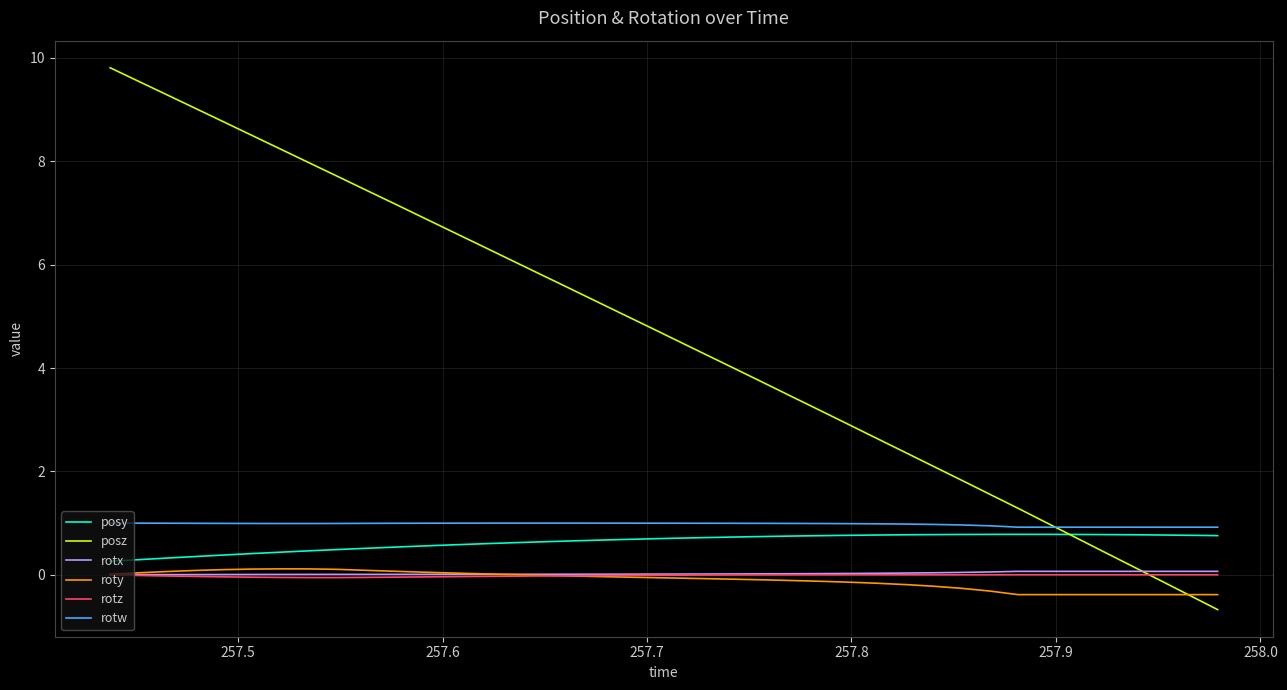

What is the difference between the maximum and second lowest values in the rotw series?

0.1